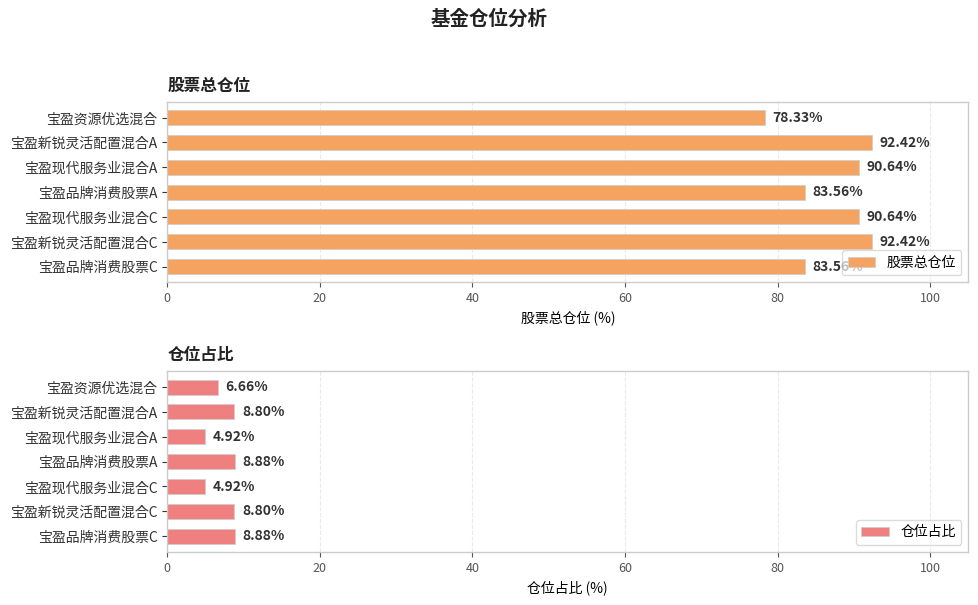

Where is 仓位占比 nearest to the value 6?

宝盈资源优选混合